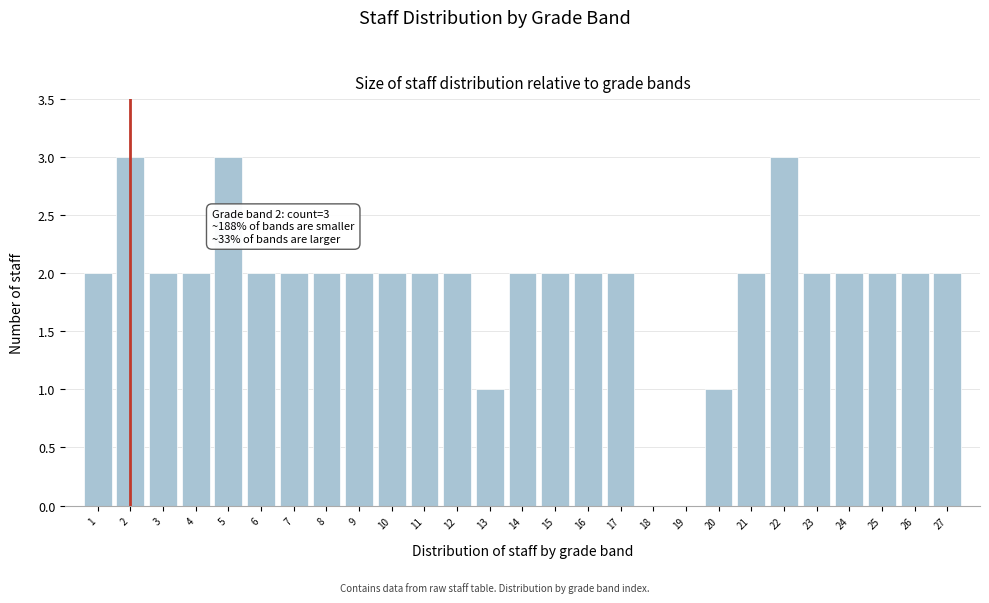

Reading left to right, what are all the values shown in this chart?

1=2	2=3	3=2	4=2	5=3	6=2	7=2	8=2	9=2	10=2	11=2	12=2	13=1	14=2	15=2	16=2	17=2	18=0	19=0	20=1	21=2	22=3	23=2	24=2	25=2	26=2	27=2